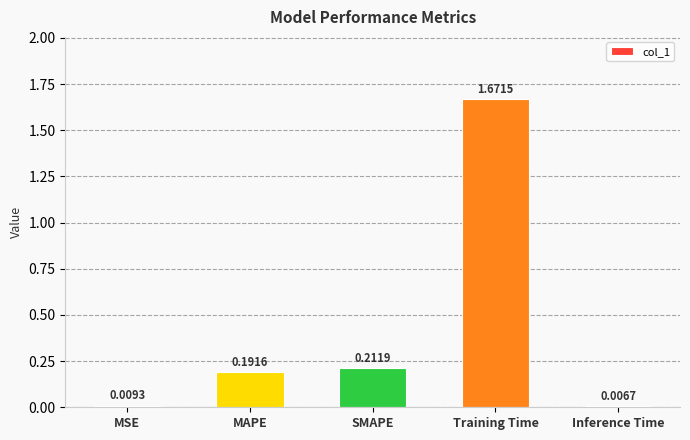

What is the sum of all values?

2.1